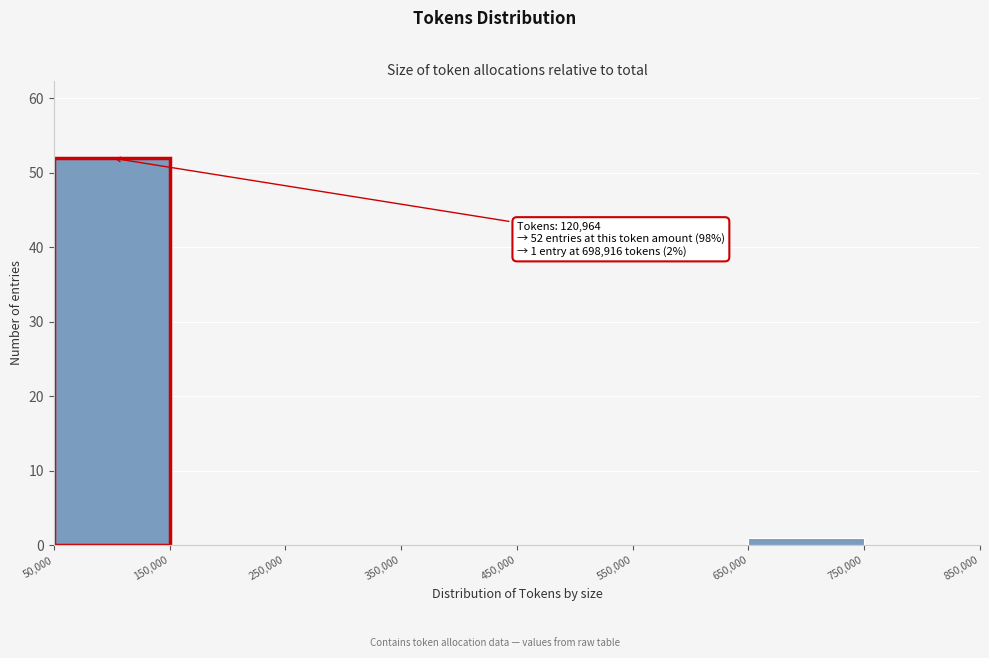

Over which range of the x-axis is the bar tallest?

50,000 to 150,000